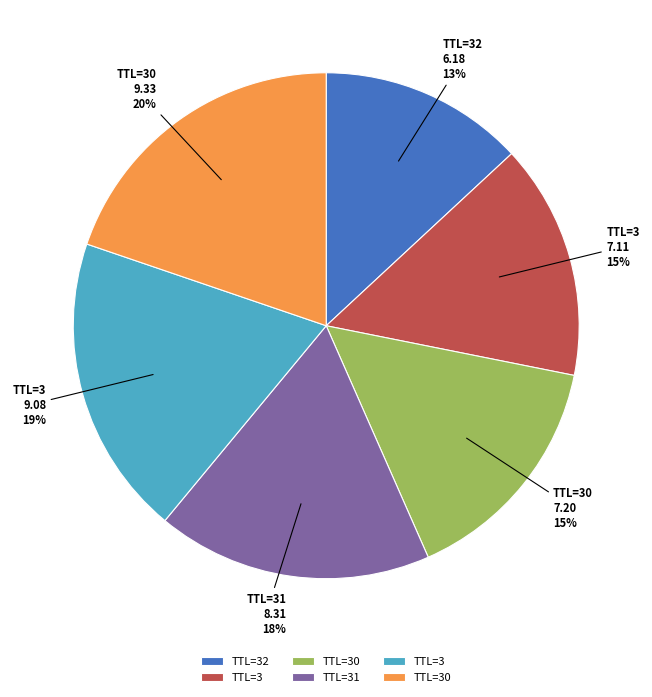

To the nearest percent, what is the average slice percentage?

17%